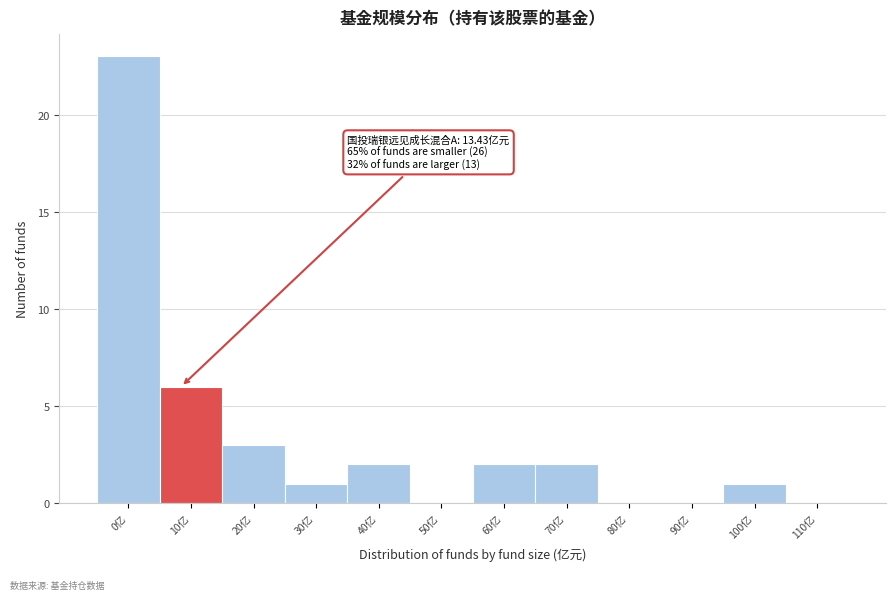

Reading right to left, extract all data points from this chart.

110亿=0	100亿=1	90亿=0	80亿=0	70亿=2	60亿=2	50亿=0	40亿=2	30亿=1	20亿=3	10亿=6	0亿=23